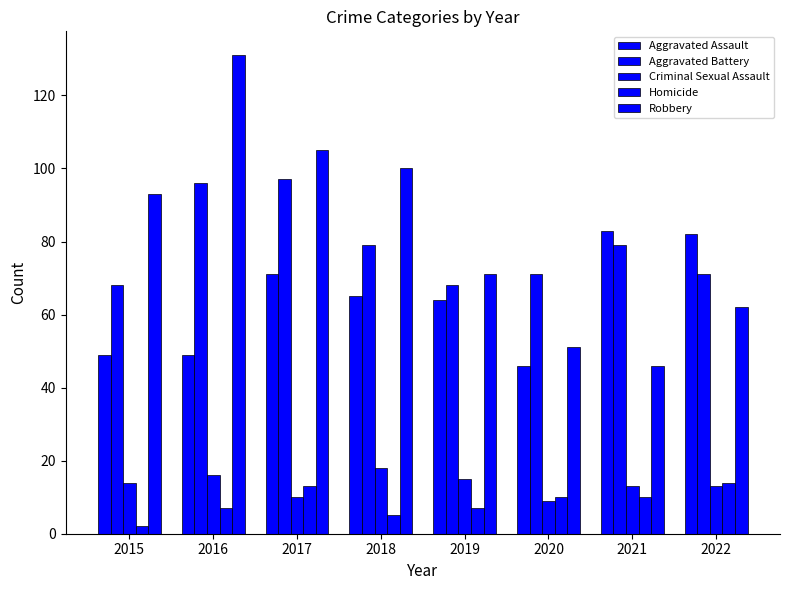

Which has a higher value, 2017 or 2021?

2021